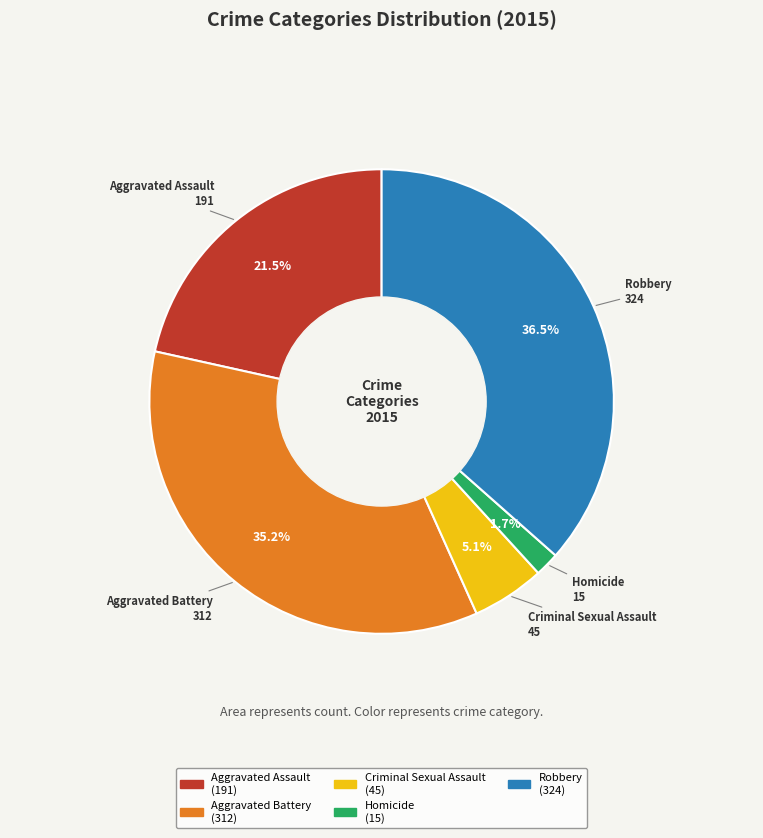

Is it true that Criminal Sexual Assault is 13% of the pie?

False